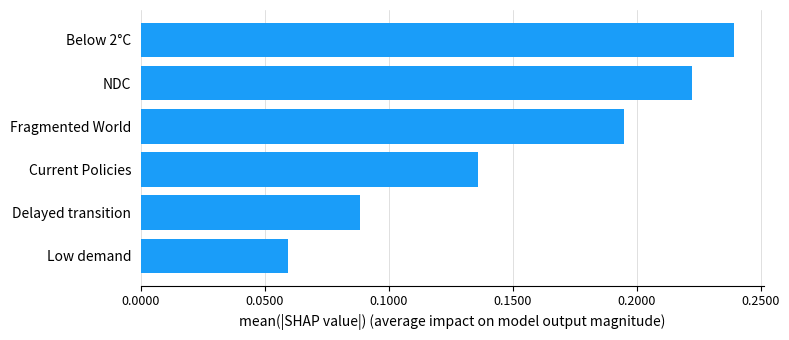

How many bars are there in total?

6